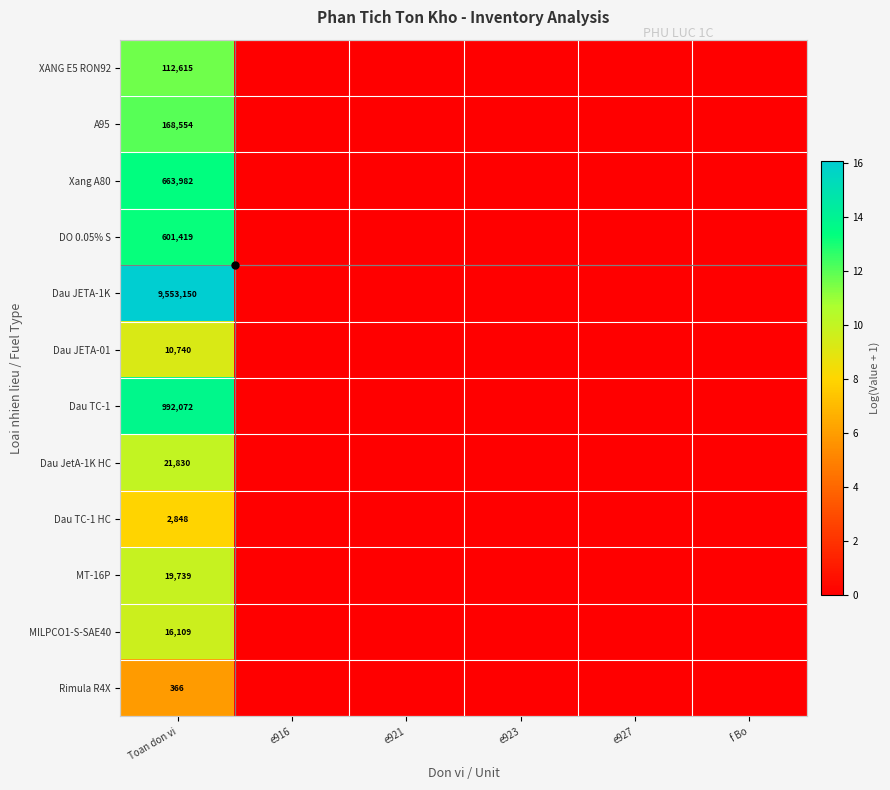

Which category has the highest value in the Xang A80 series?

Toan don vi